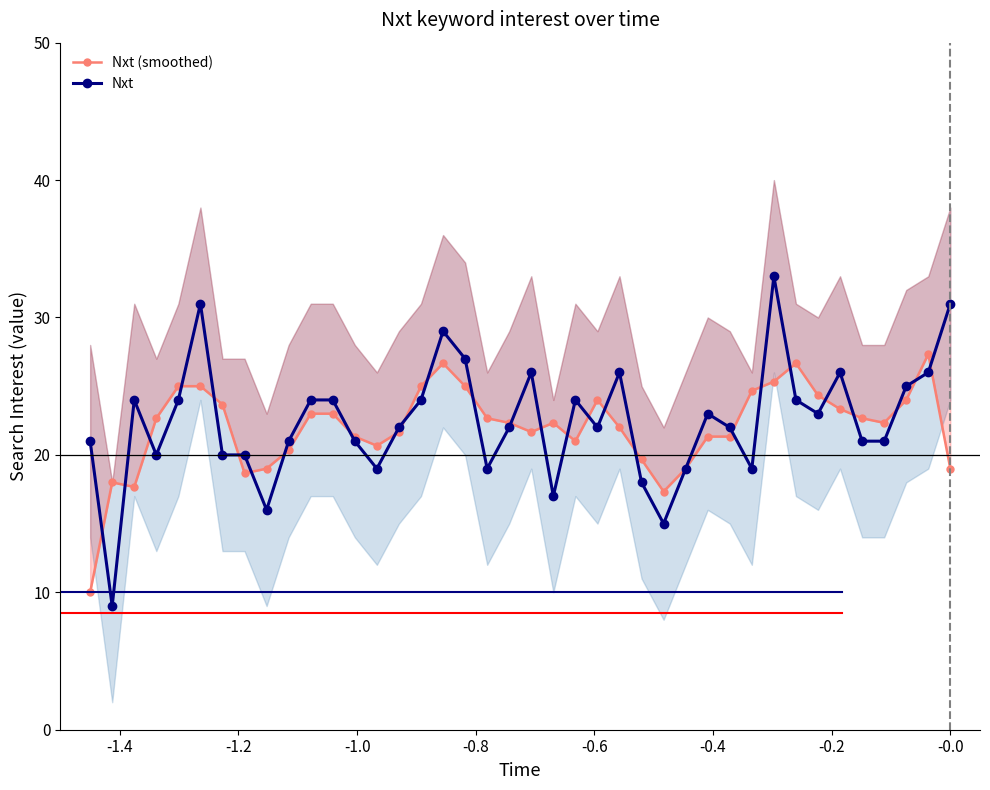

True or false: Nxt has more than 2 interior local peaks.

True